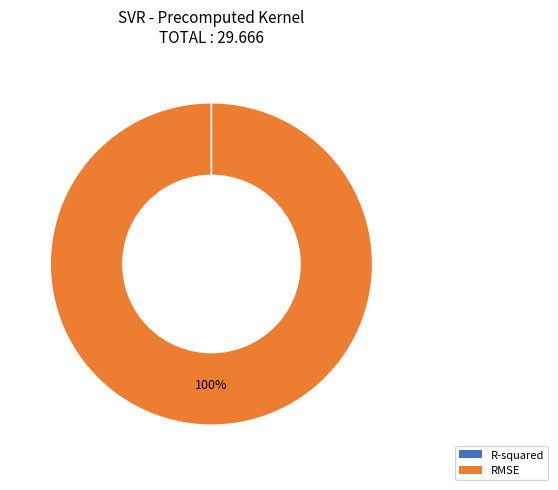

To the nearest percent, what is the difference between the largest and smallest slice percentages?

100%